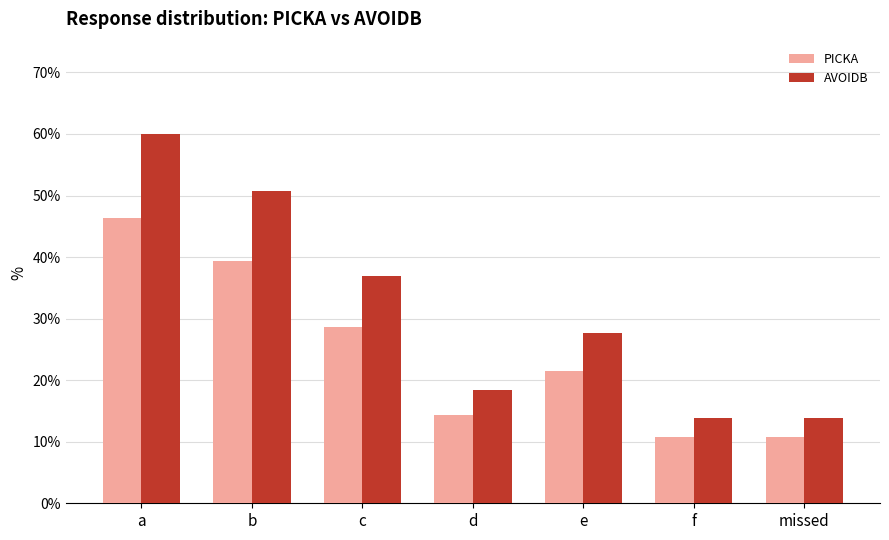

Does the chart contain stacked bars?

No